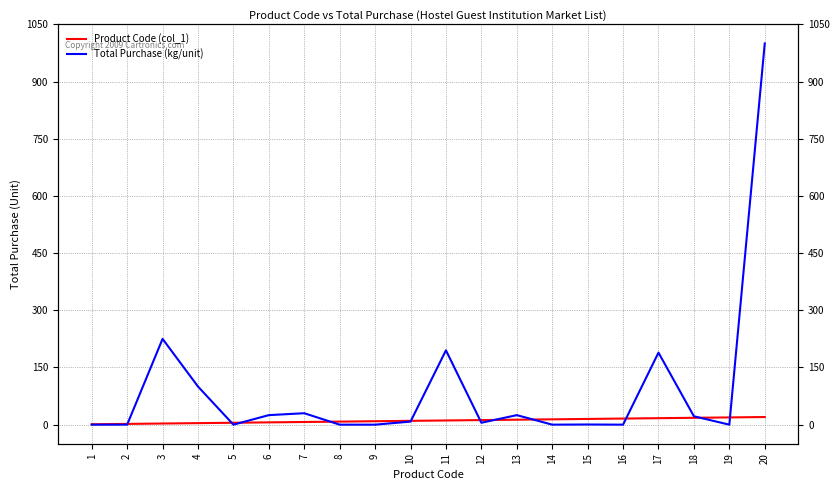

Reading left to right, list all the values displayed in this chart.

Product Code (col_1): 1=1.0	2=2.0	3=3.0	4=4.0	5=5.0	6=6.0	7=7.0	8=8.0	9=9.0	10=10.0	11=11.0	12=12.0	13=13.0	14=14.0	15=15.0	16=16.0	17=17.0	18=18.0	19=19.0	20=20.0
Total Purchase (kg/unit): 1=0.0	2=0.0	3=225.0	4=100.0	5=0.0	6=25.0	7=30.0	8=0.0	9=0.0	10=8.0	11=195.0	12=5.0	13=25.0	14=0.0	15=0.5	16=0.0	17=189.0	18=22.0	19=0.0	20=1000.0